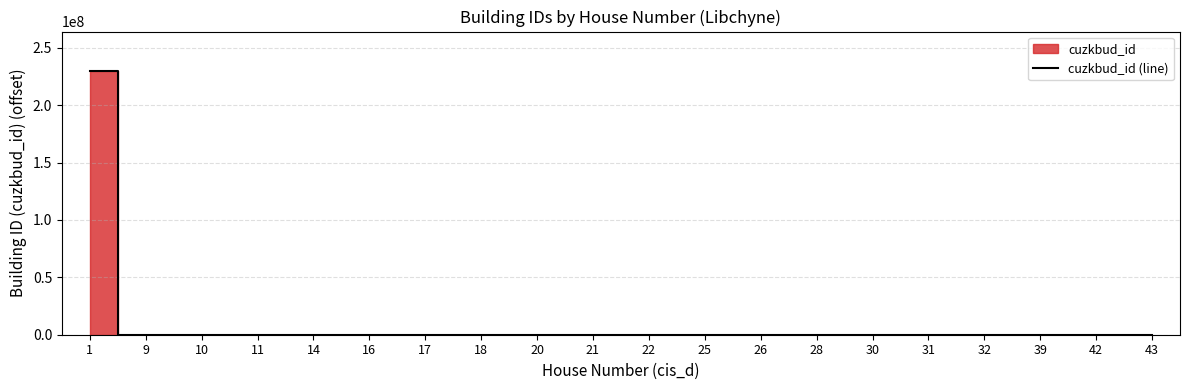

What is the ratio of the value at 39 to the value at 25?

0.5